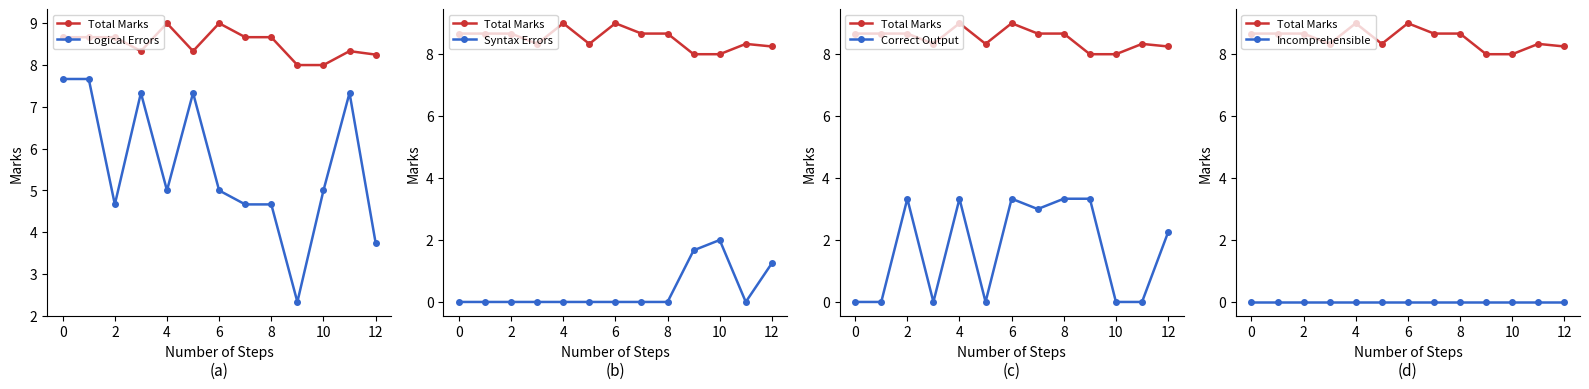

True or false: Incomprehensible and Correct Output cross at least once.

False